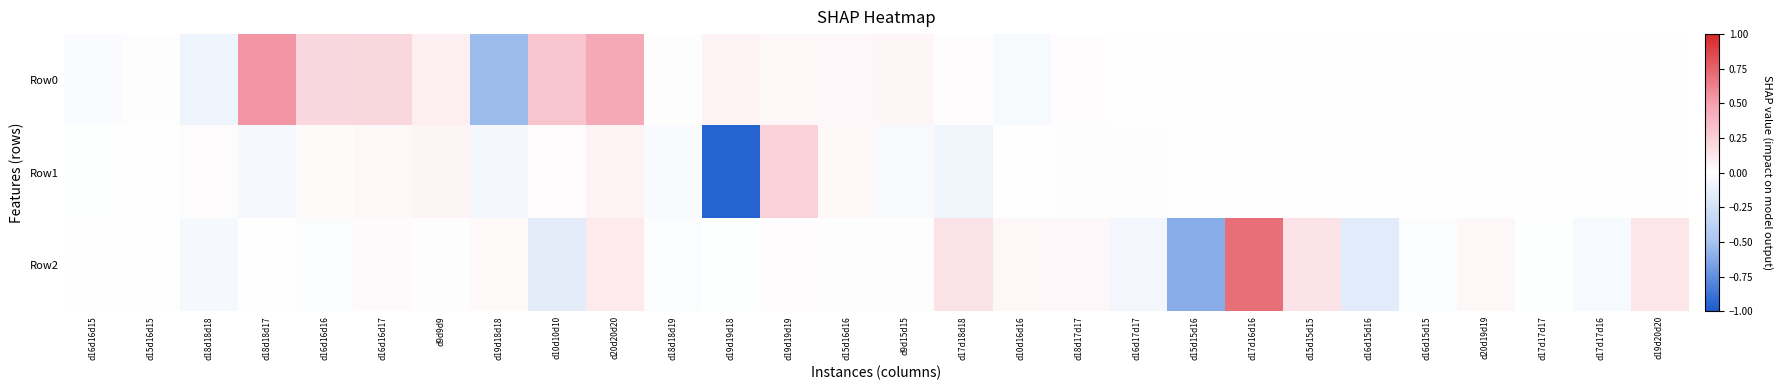

At how many categories does at least one series exceed 0?

22